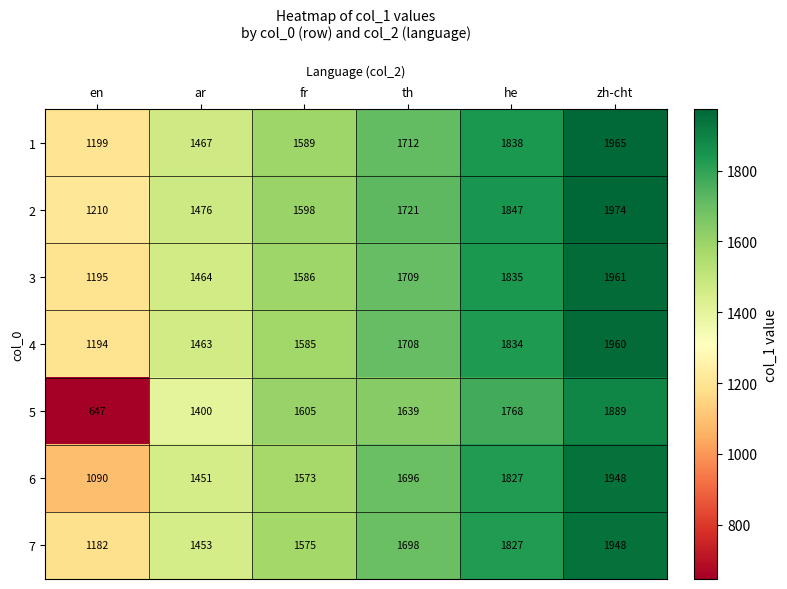

Which series has the widest spread of values?

5